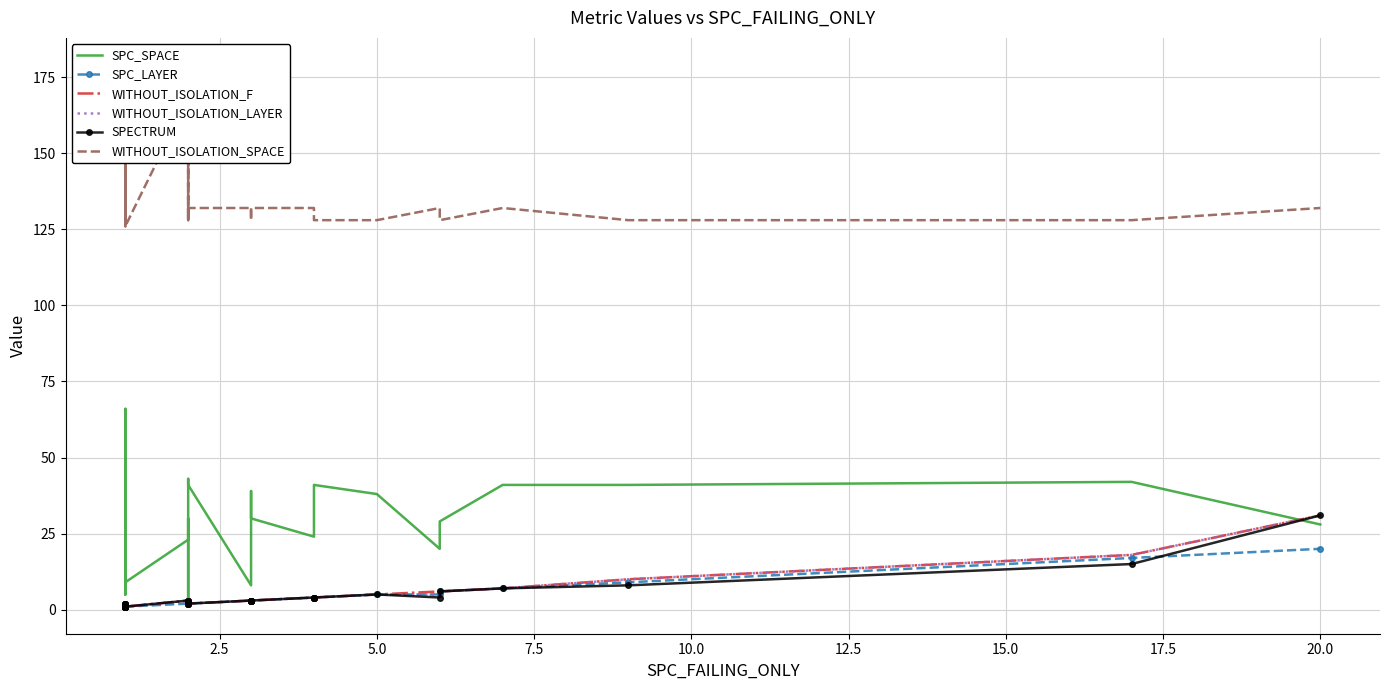

True or false: SPECTRUM and WITHOUT_ISOLATION_SPACE cross at least once.

False